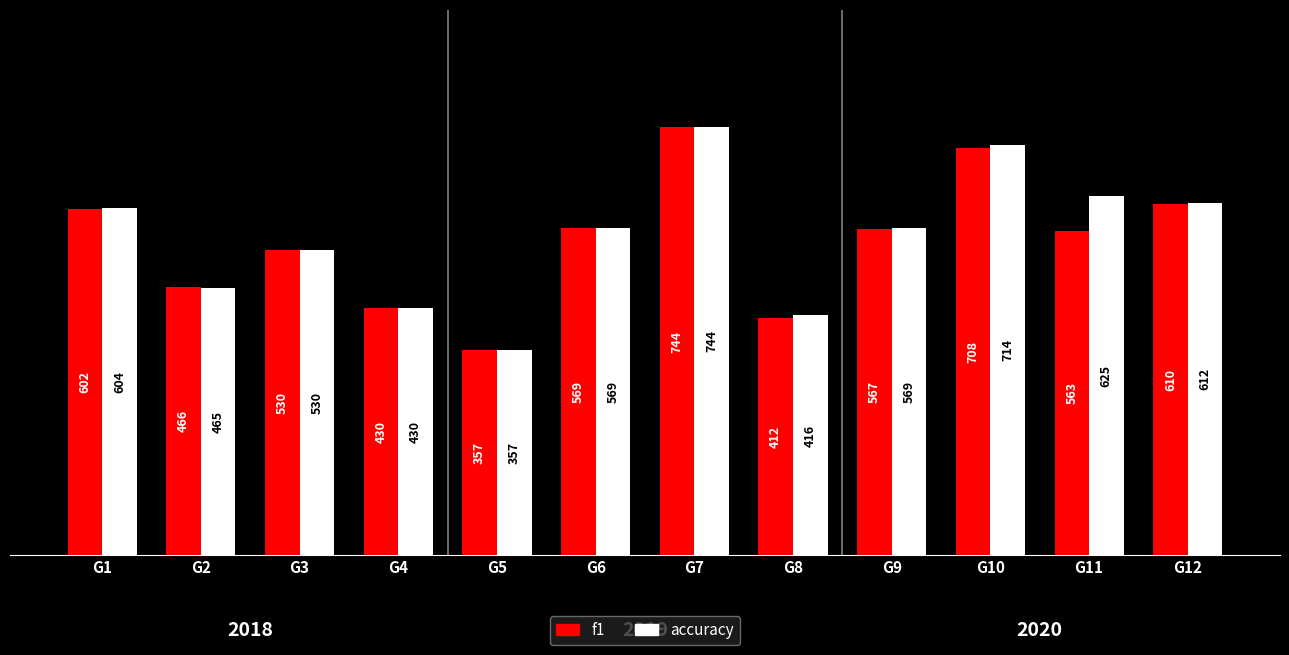

What is the minimum value for accuracy?

357.1